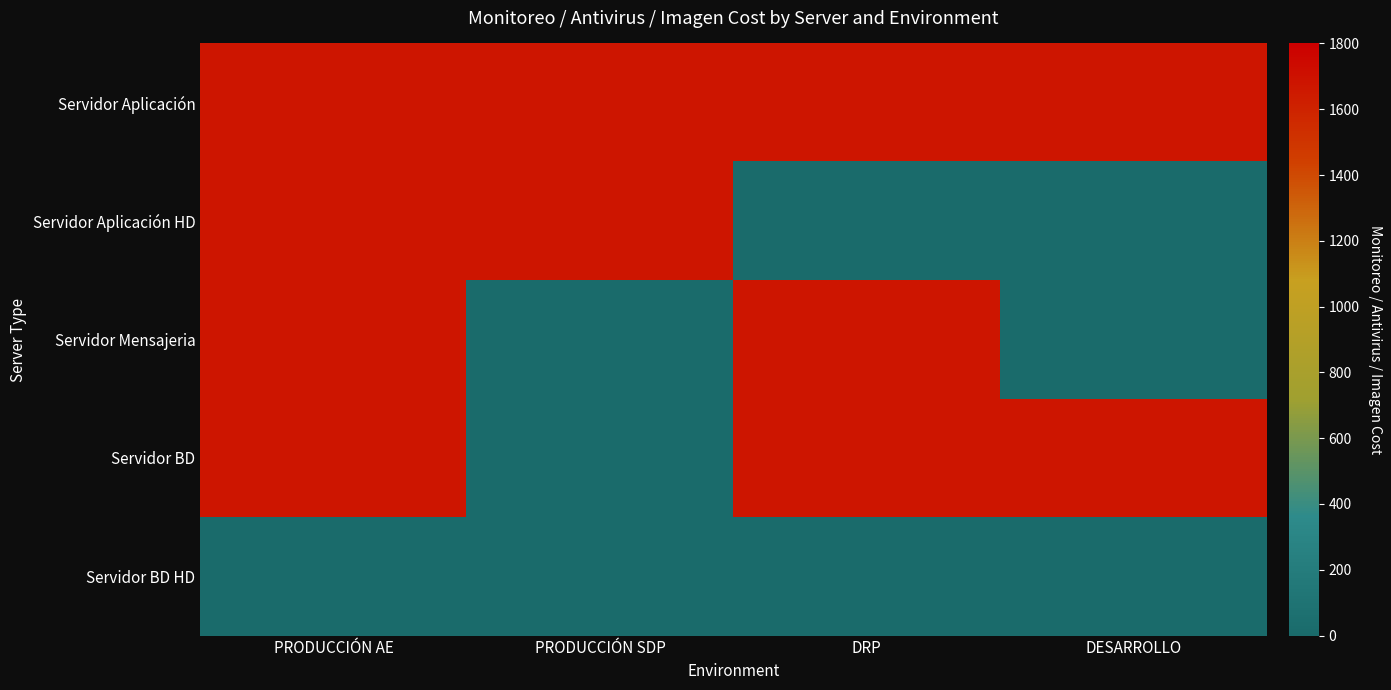

Which series has the largest range (max minus min)?

Servidor Aplicación HD